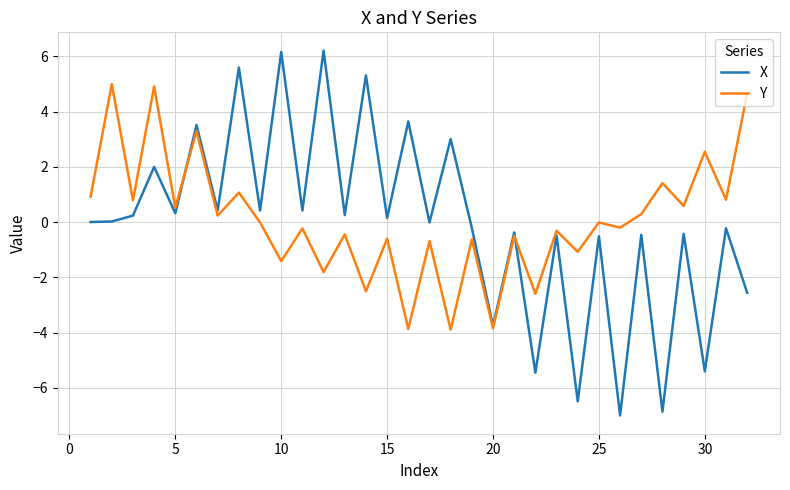

Rank the series by their maximum value, from lowest to highest.

Y, X